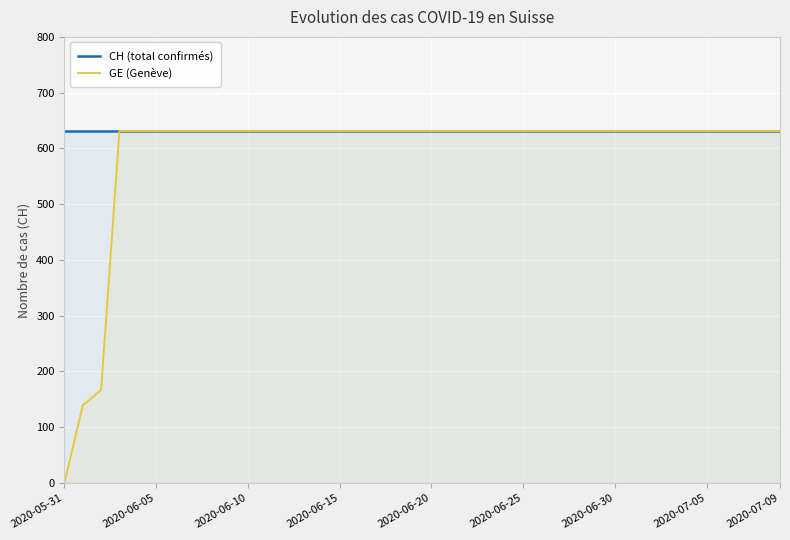

What is the difference between the maximum and second lowest values in the GE (Genève) series?

492